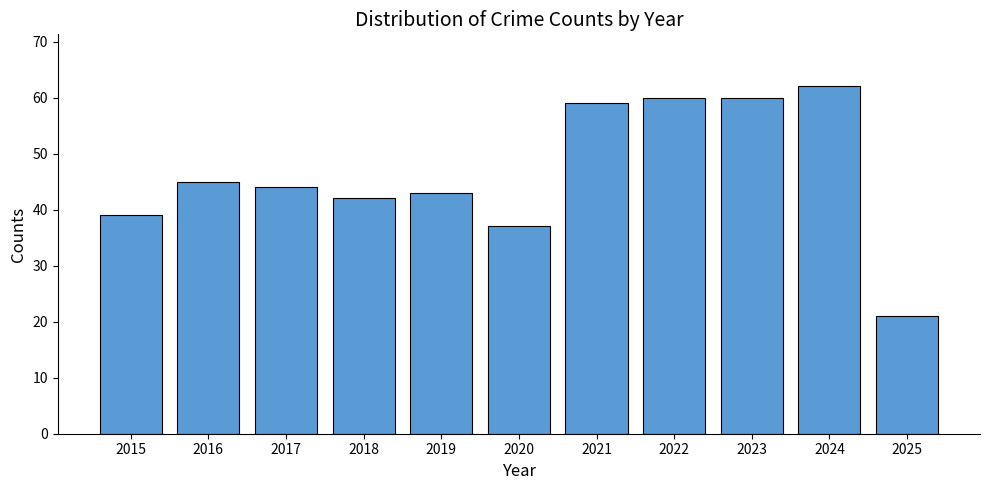

Is it true that the value at 2016 is 28?

False